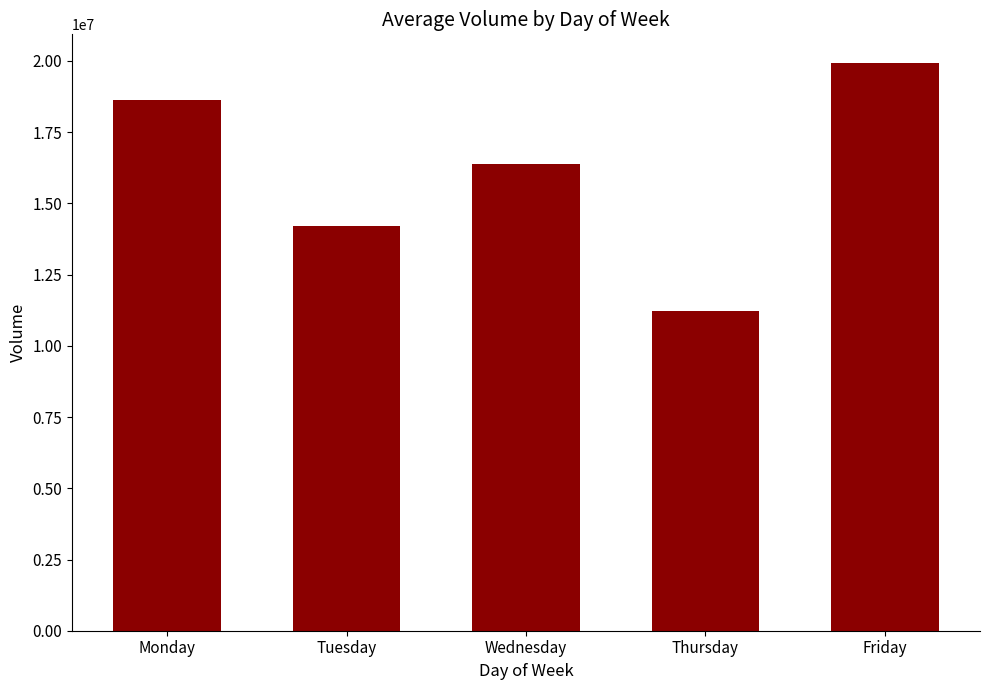

What is the change in value from Tuesday to Friday?

+5731316